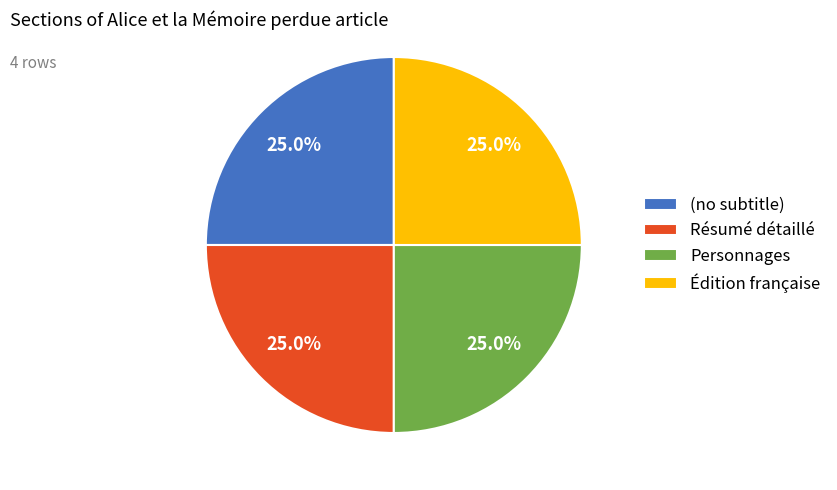

What is the ratio of the value at Édition française to the value at Résumé détaillé?

1.0